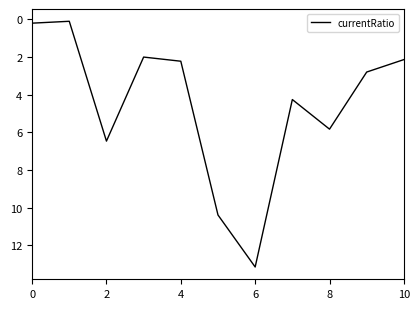

What is the difference between the maximum and minimum values?

13.0